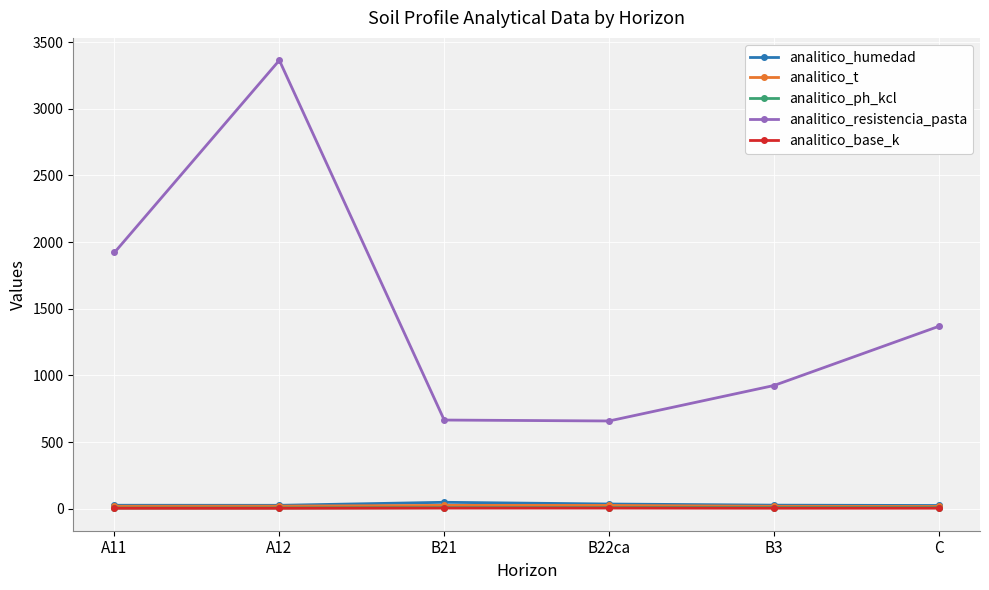

Which label corresponds to the largest value in the chart?

A12